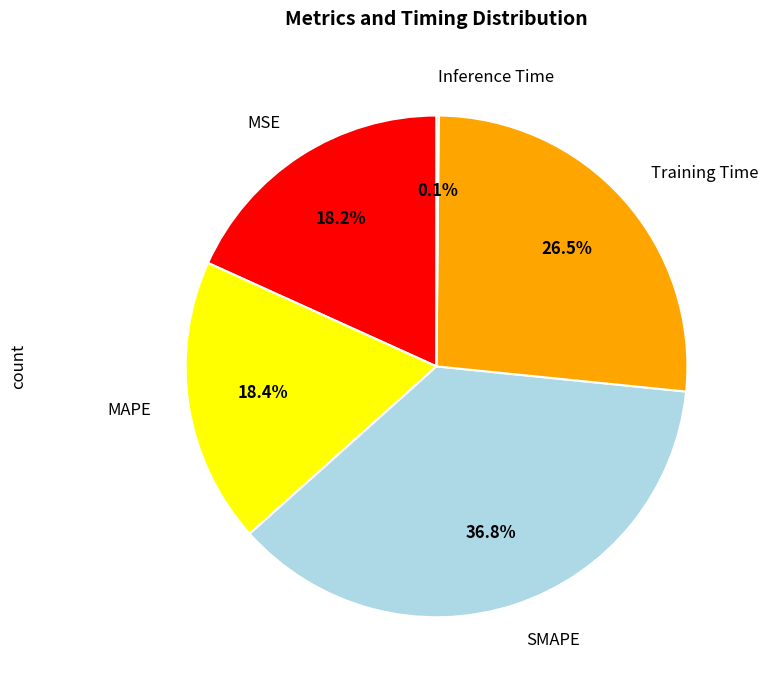

What is the largest slice in the pie chart?

SMAPE